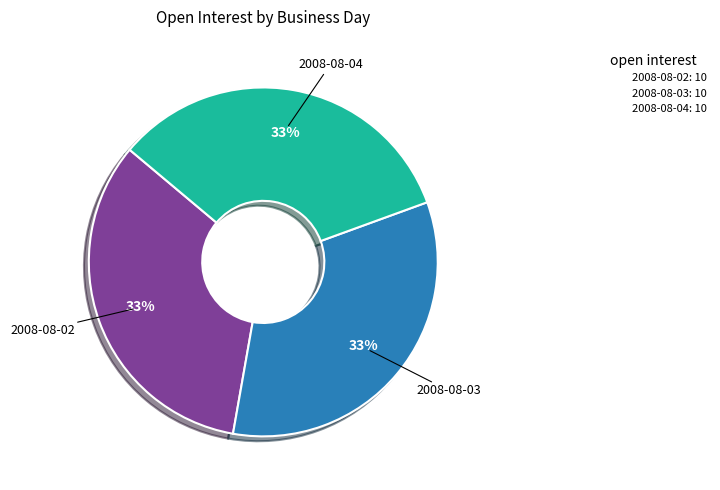

To the nearest percent, what is the average slice percentage?

33%